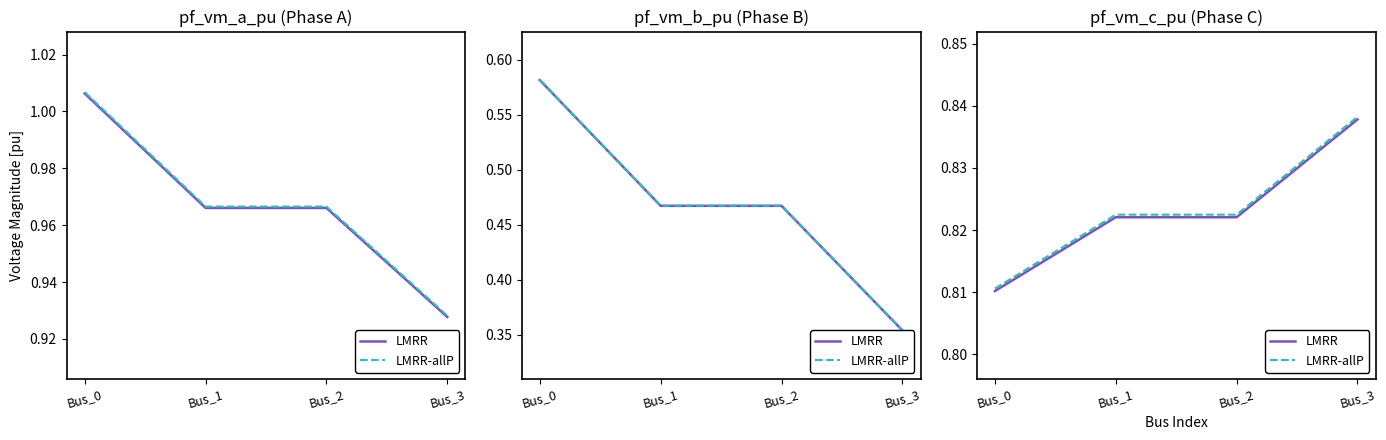

Read the LMRR-allP value at Bus_1.

0.8